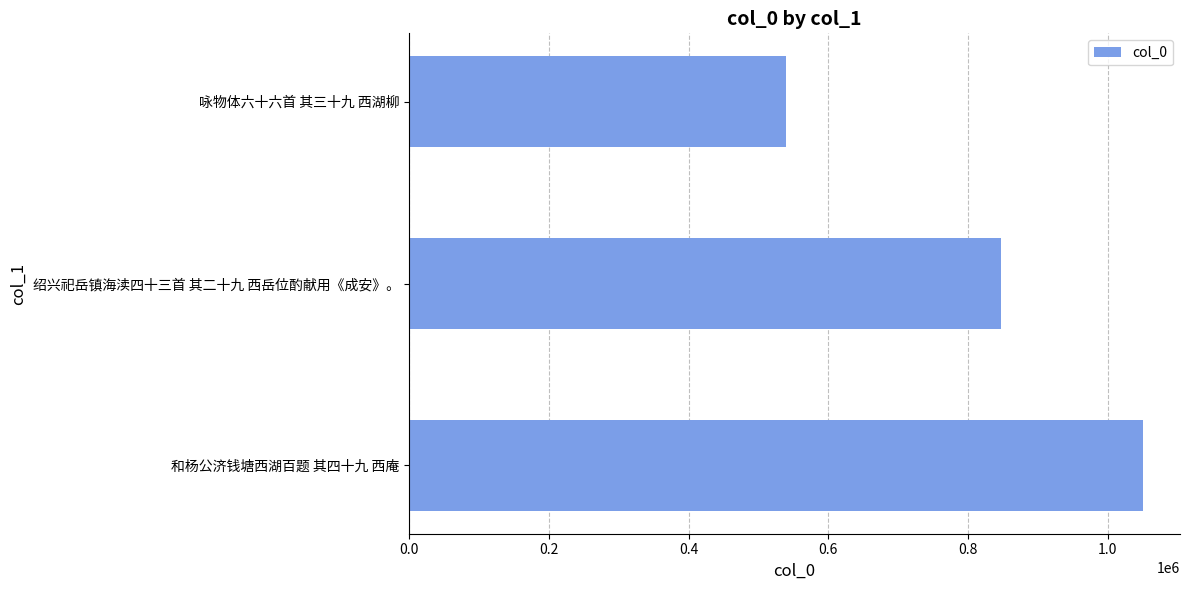

Reading bottom to top, list all the values displayed in this chart.

1051094	847548	539254